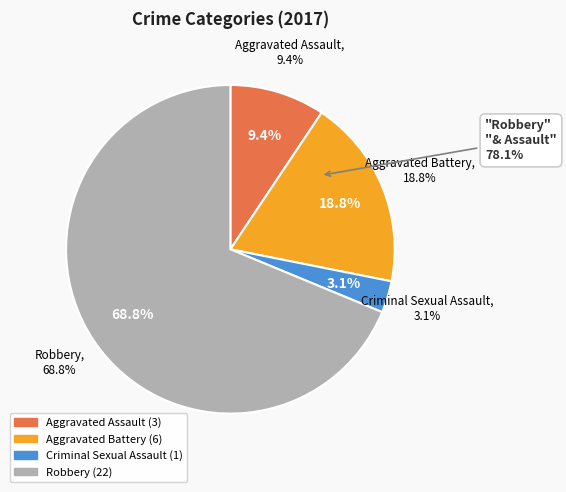

Does any single category account for the majority?

Yes